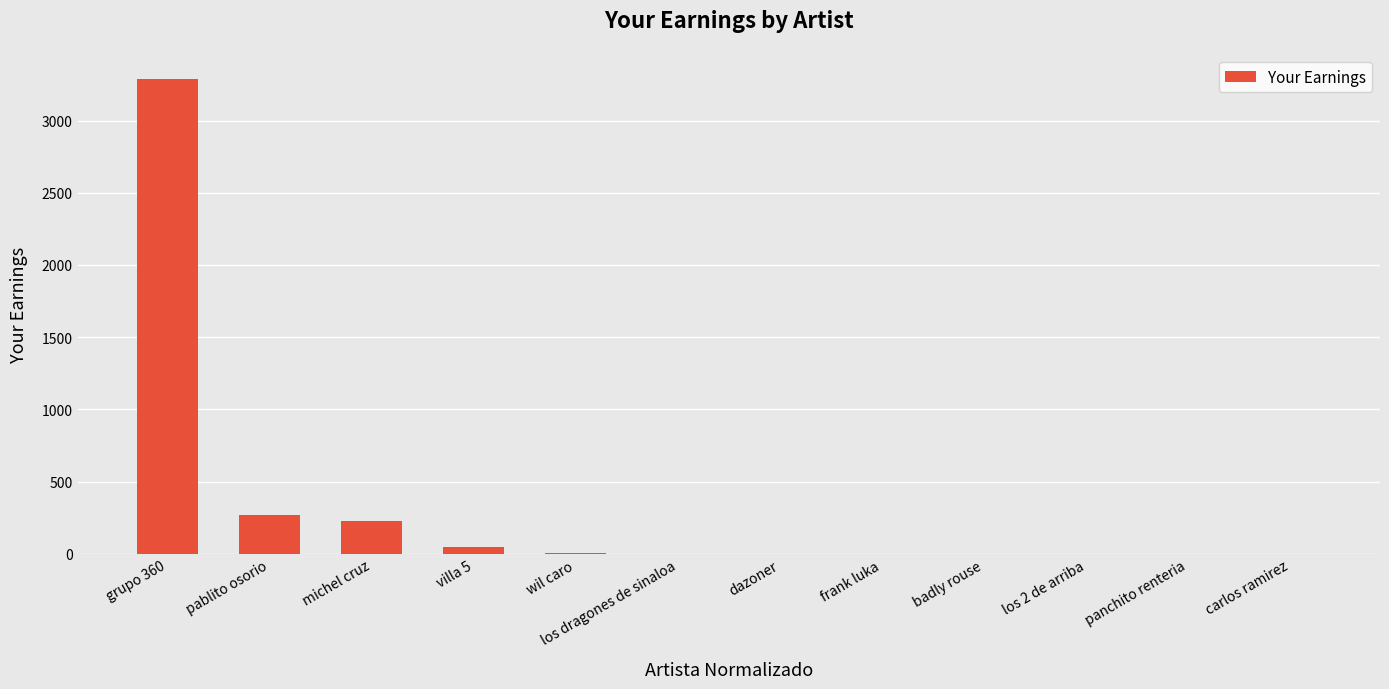

What is the greatest value displayed?

3290.8